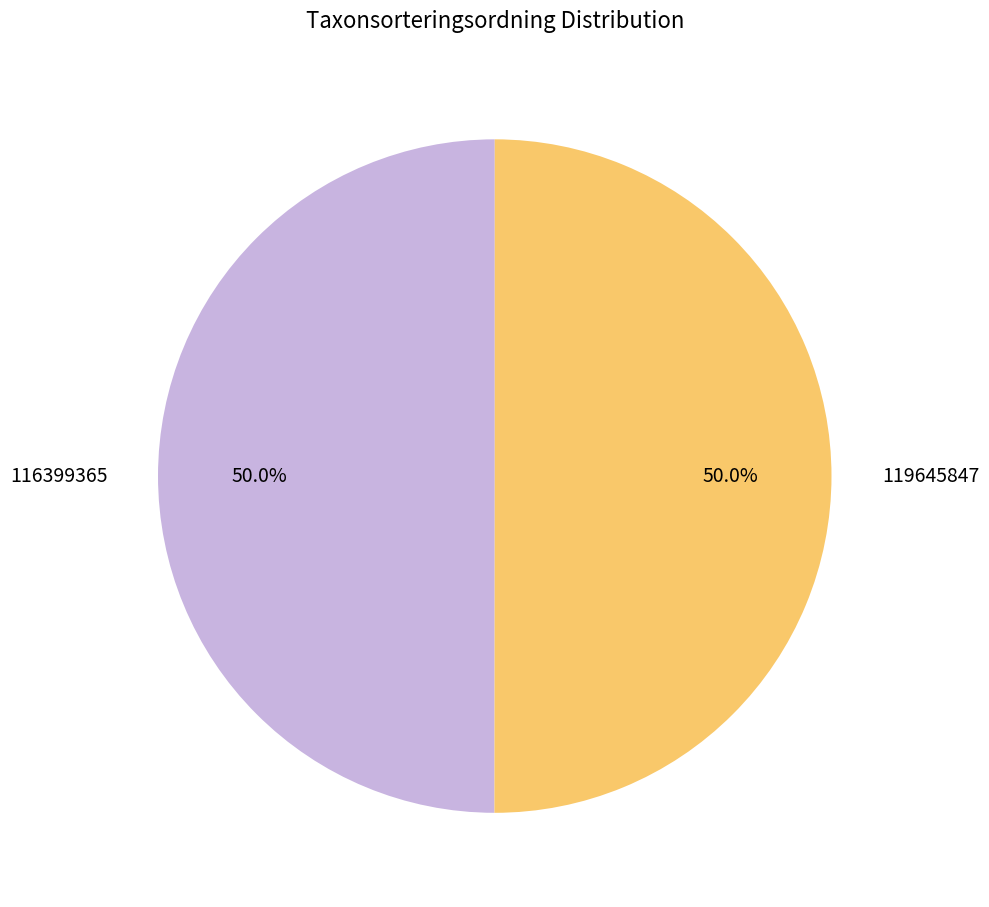

To the nearest percent, what is the average slice percentage?

50%